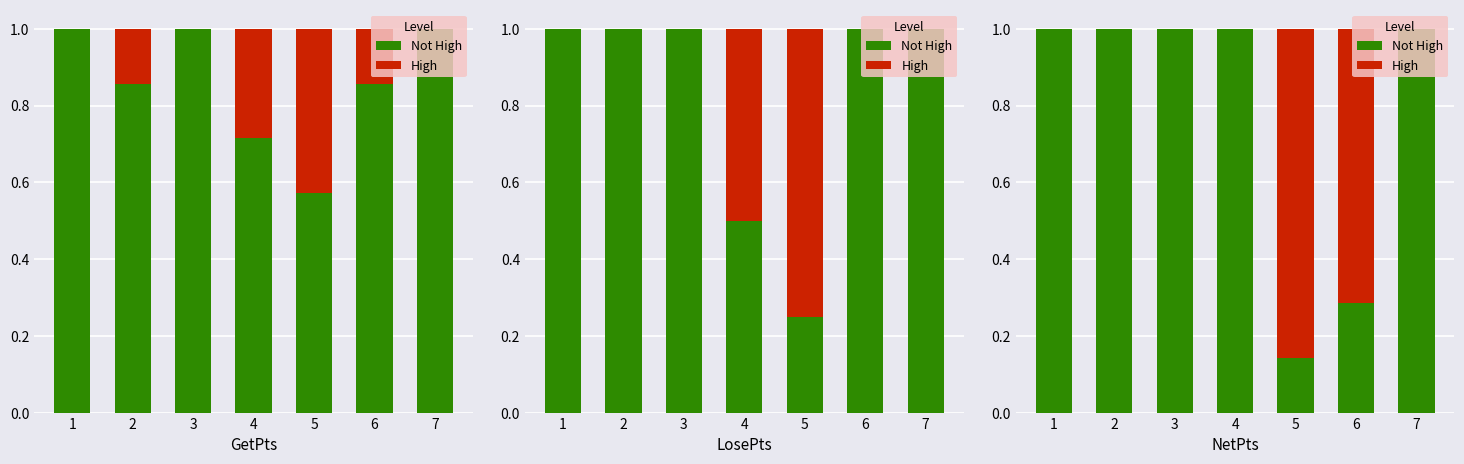

Does the chart contain any negative values?

No